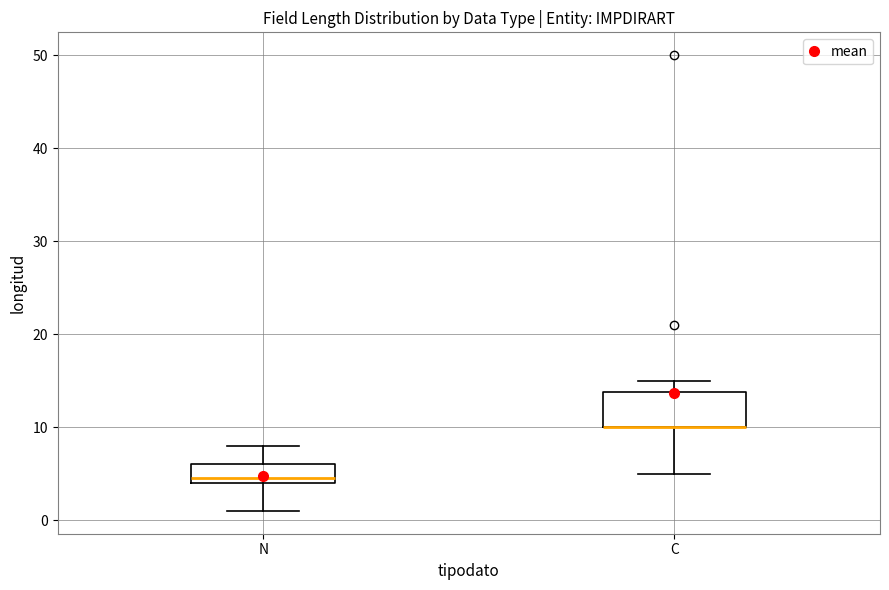

Which box is the tallest, from its lower edge to its upper edge?

C